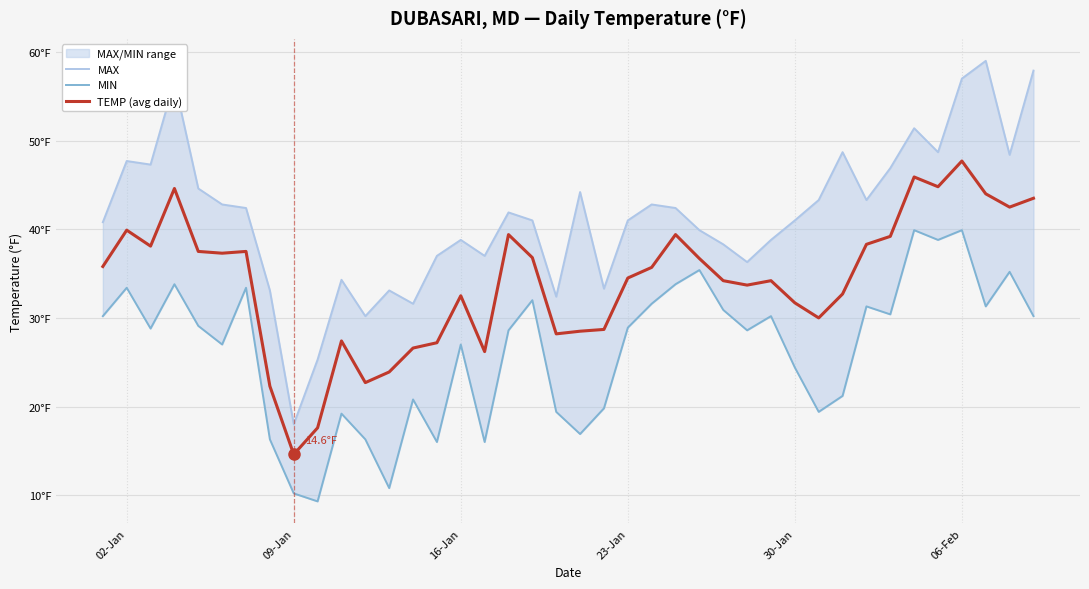

Does the chart display data point markers on the line(s)?

No